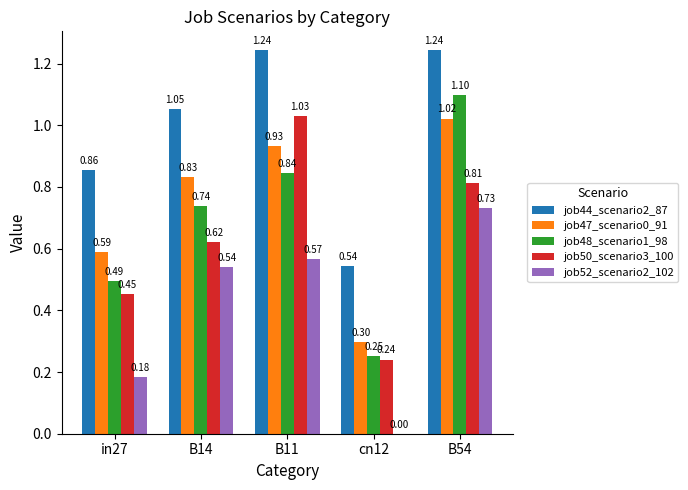

What is the sum of all job52_scenario2_102 values?

2.0